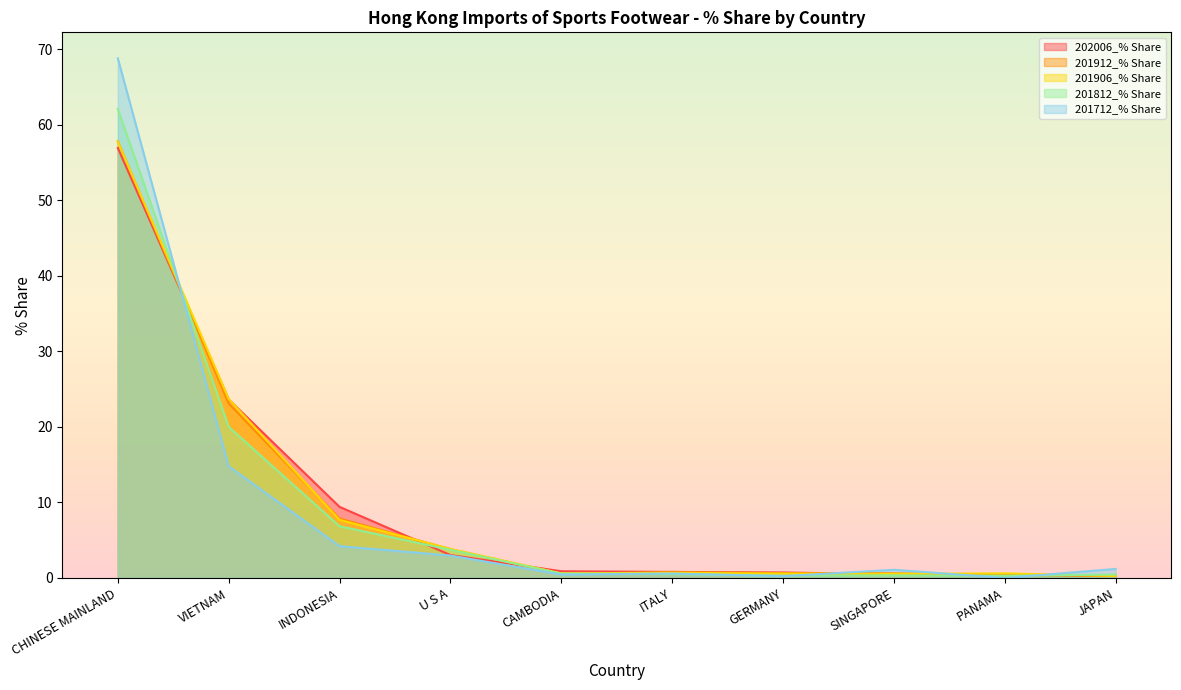

Which series ends up on top after the final intersection of 202006_% Share and 201906_% Share?

202006_% Share